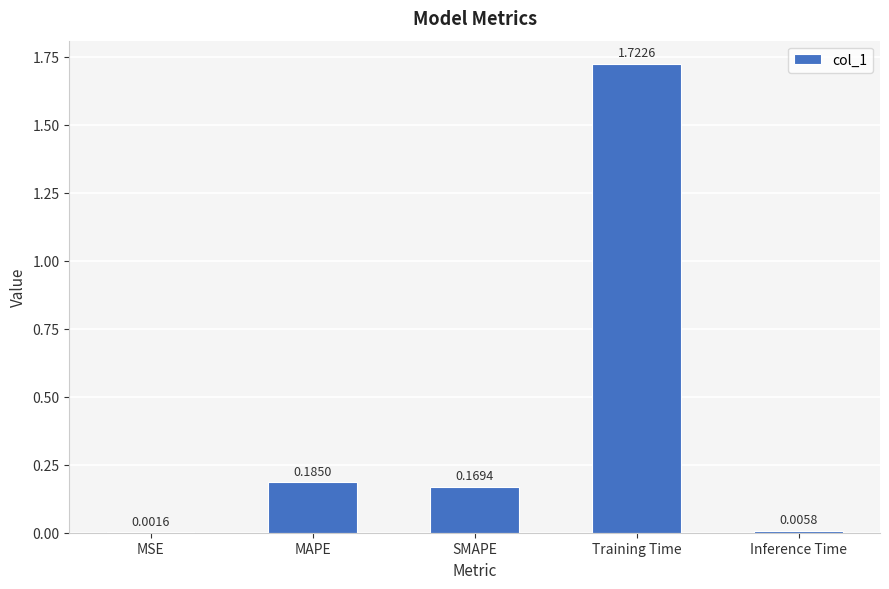

Which category has the highest value across all series?

Training Time